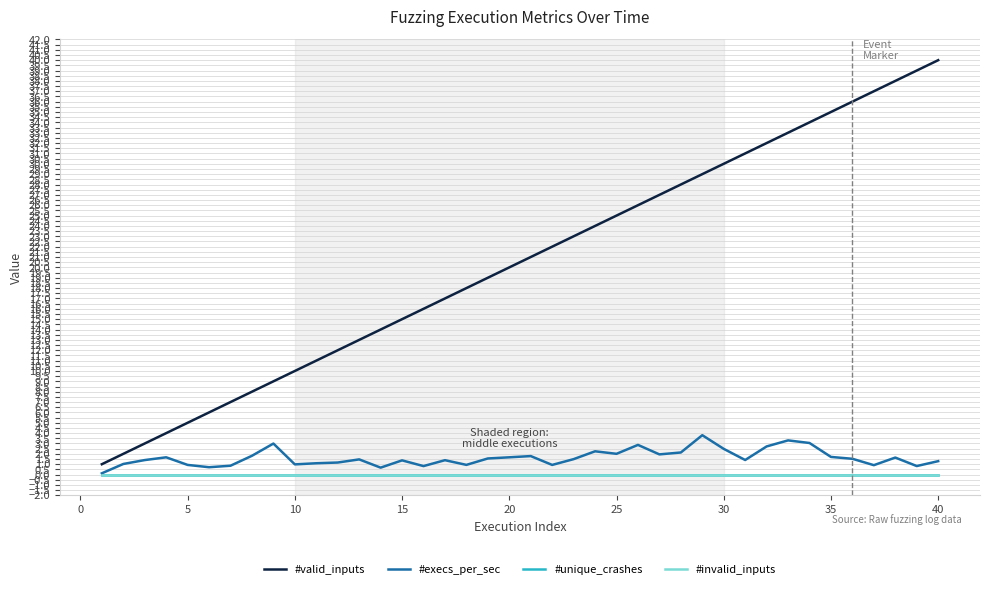

How many lines are shown in the chart?

4